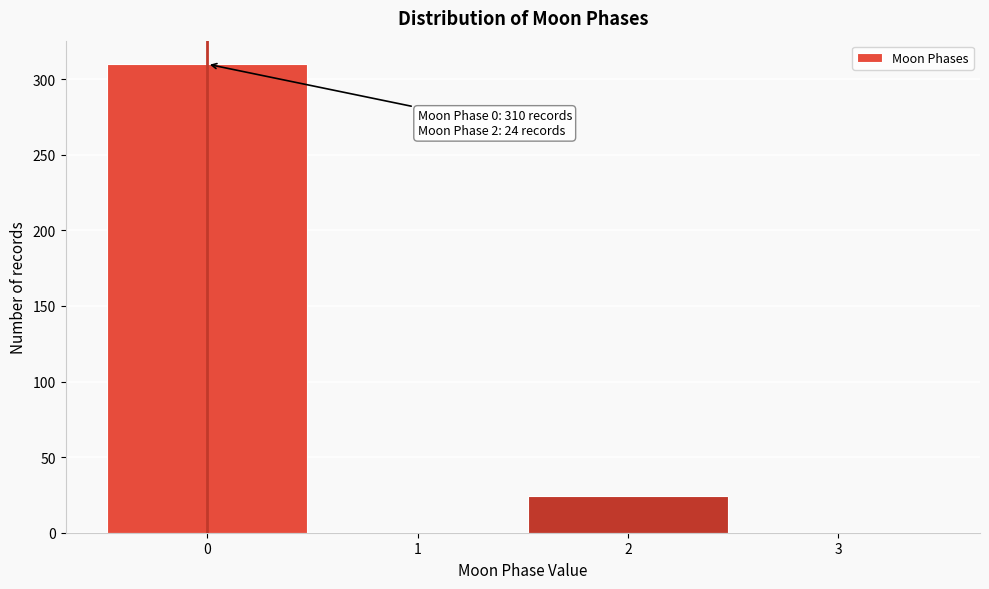

Reading left to right, list all the values displayed in this chart.

0=310	1=0	2=24	3=0